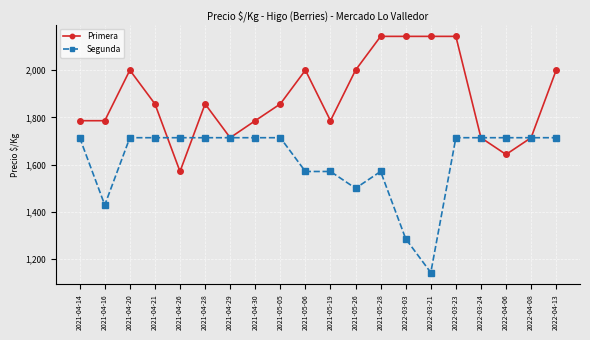

What is the total value across all series at 2021-05-06?

3571